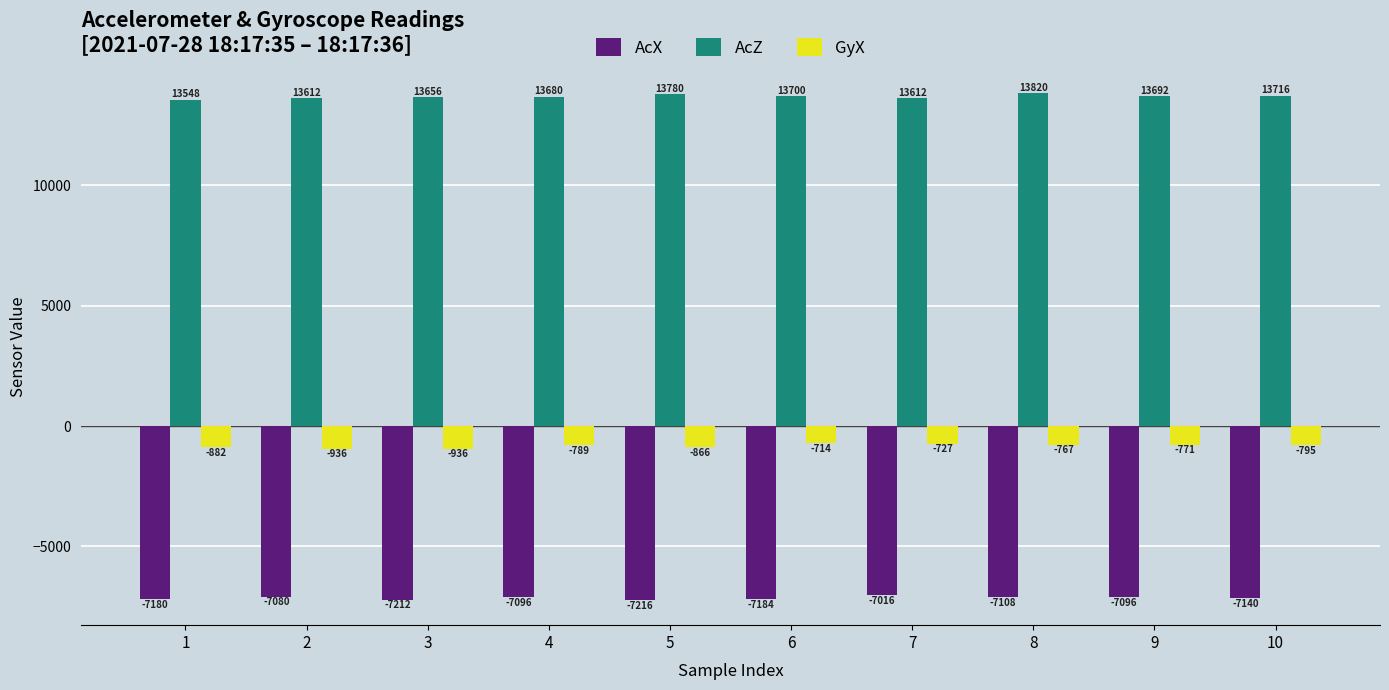

Rank the series at 10 from lowest to highest value.

AcX, GyX, AcZ